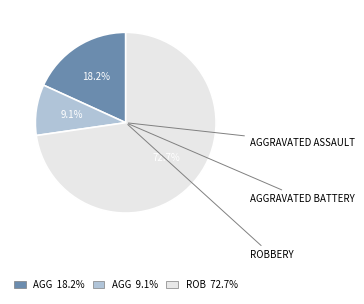

Does any single category account for the majority?

Yes